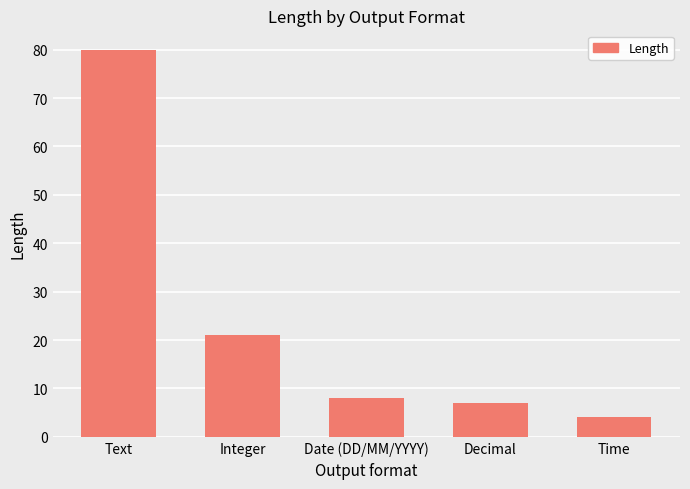

What is the difference between the values at Date (DD/MM/YYYY) and Integer?

13